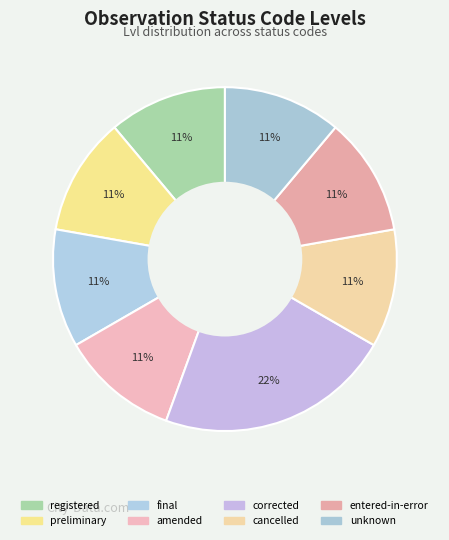

The cancelled slice represents 11% of the pie. True or false?

True